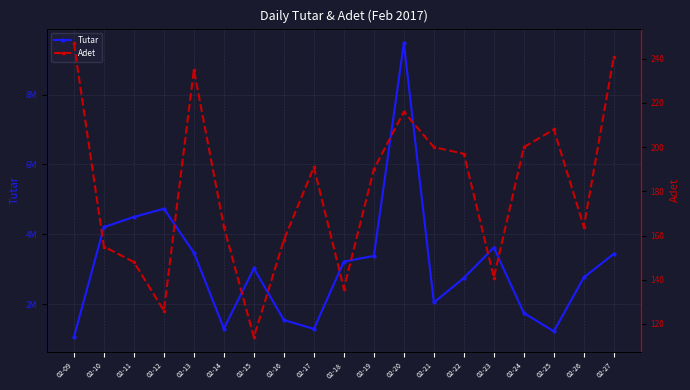

Which series has the largest range (max minus min)?

Tutar